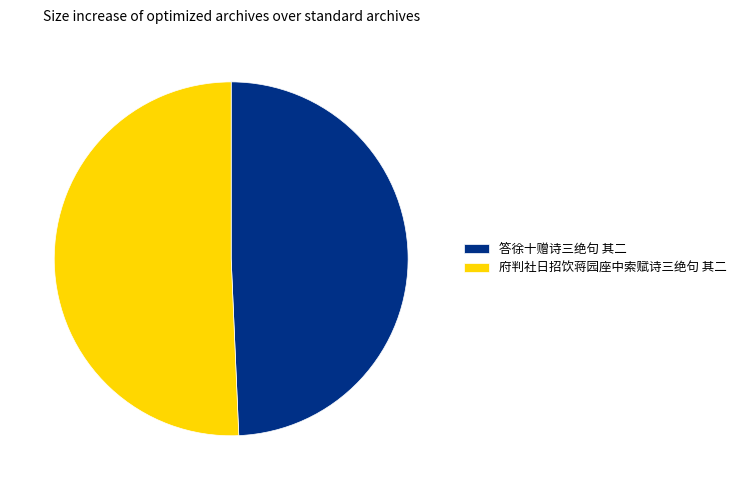

Rank the categories by value from highest to lowest.

府判社日招饮蒋园座中索赋诗三绝句 其二, 答徐十赠诗三绝句 其二